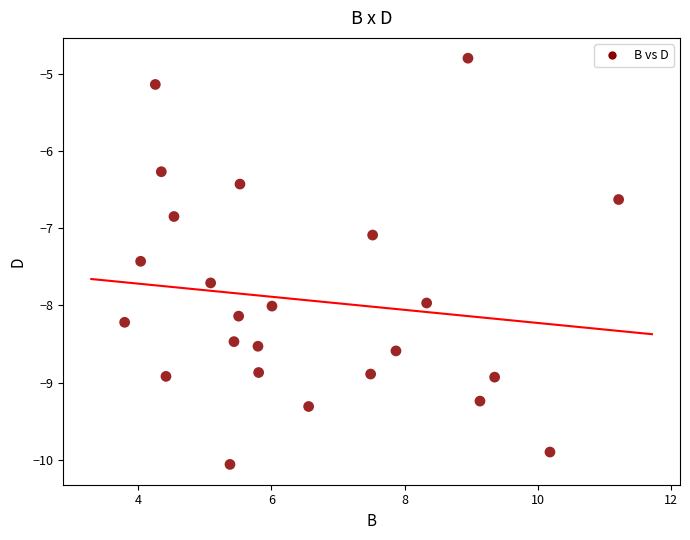

What Y value in the scatter plot is closest to -7?

-7.1